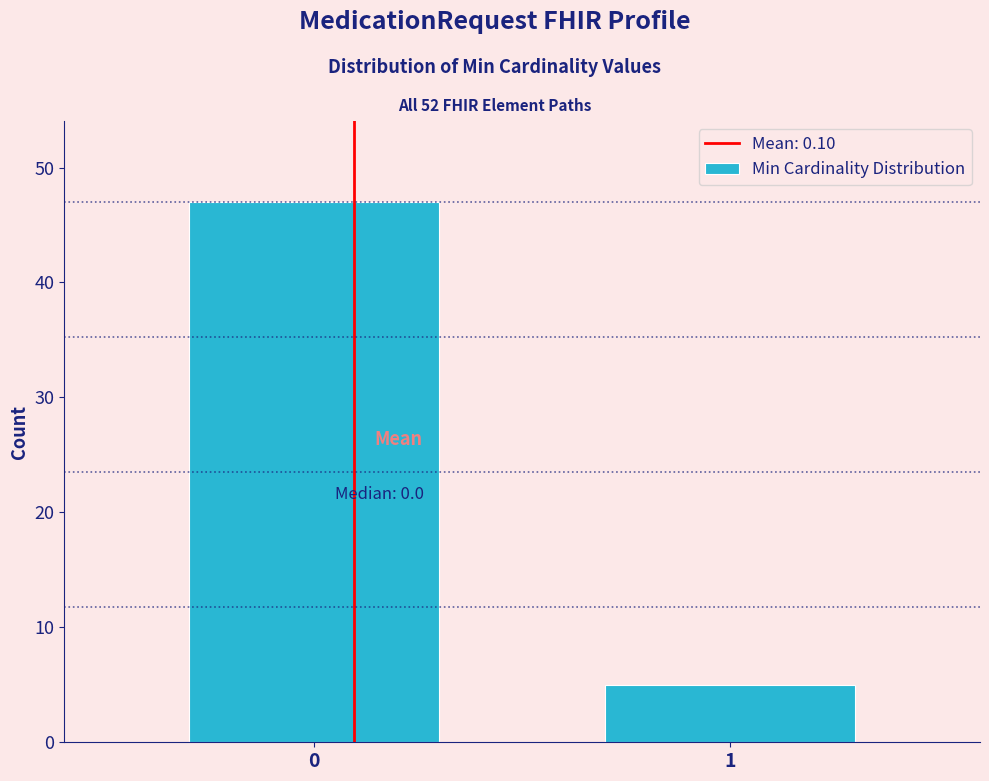

Reading left to right, transcribe all the data shown in this chart.

0=47	1=5